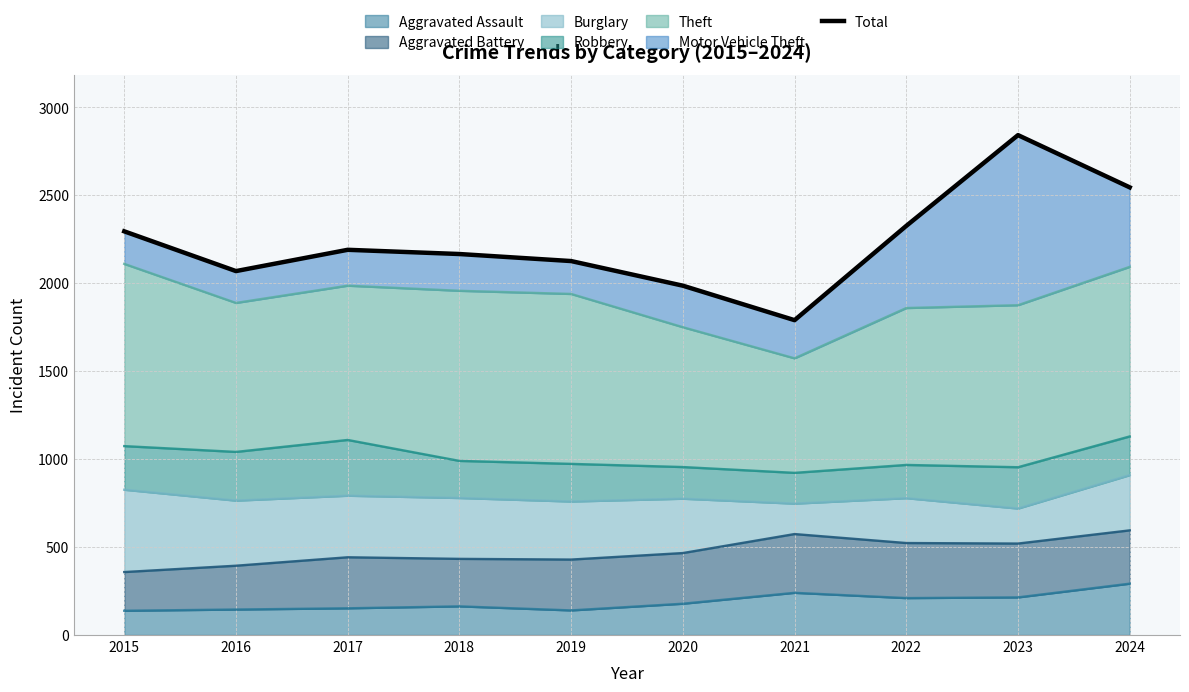

Is it true that the value at 2020 is 810?

False